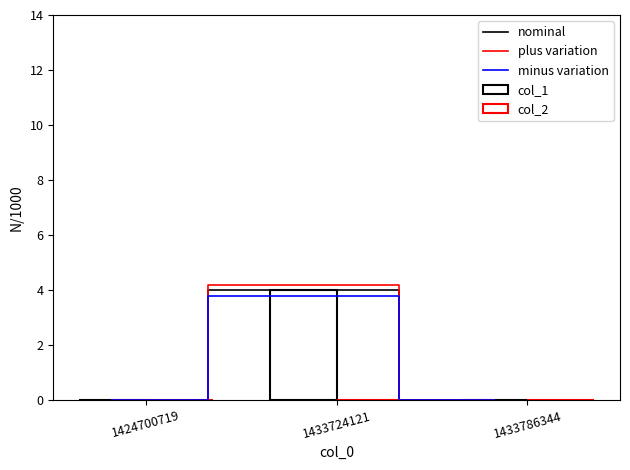

What is the highest value of the minus variation series?

3.8